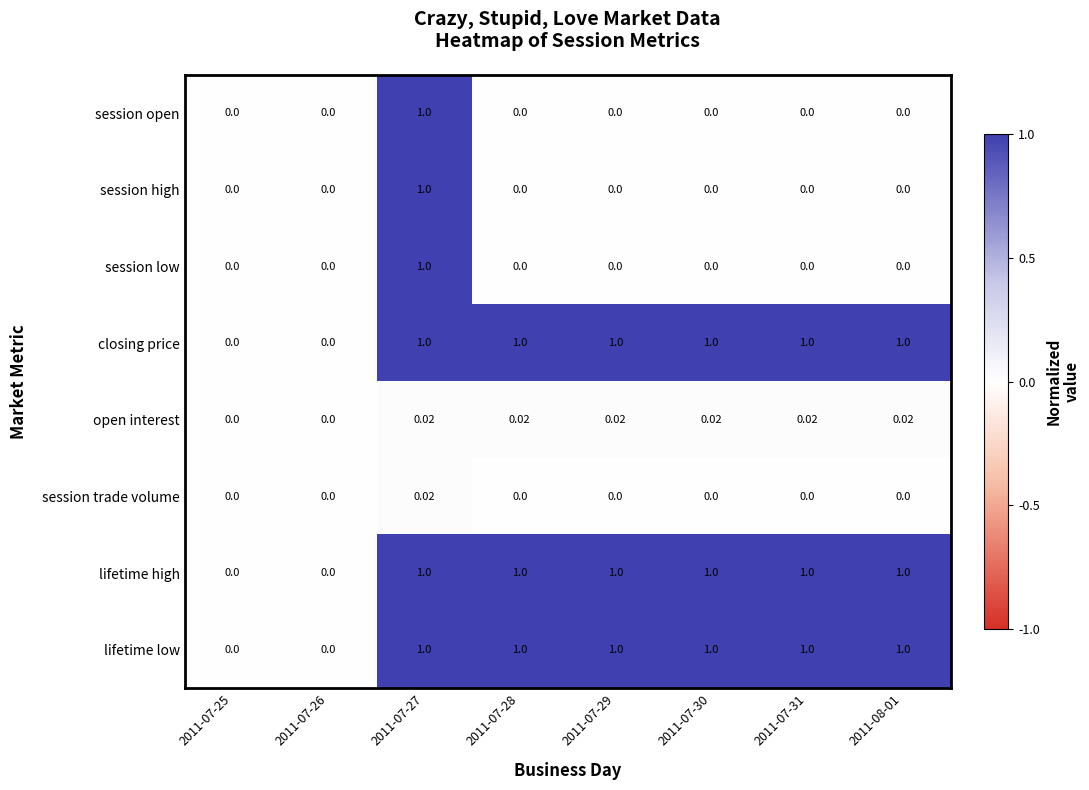

Count the number of data series in this chart.

8